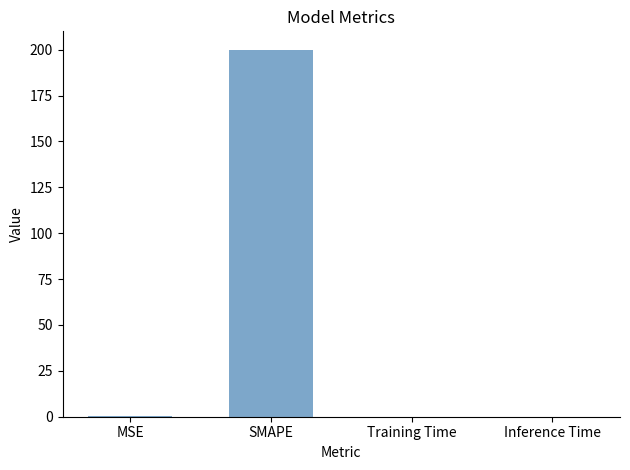

What is the sum of all values?

200.2